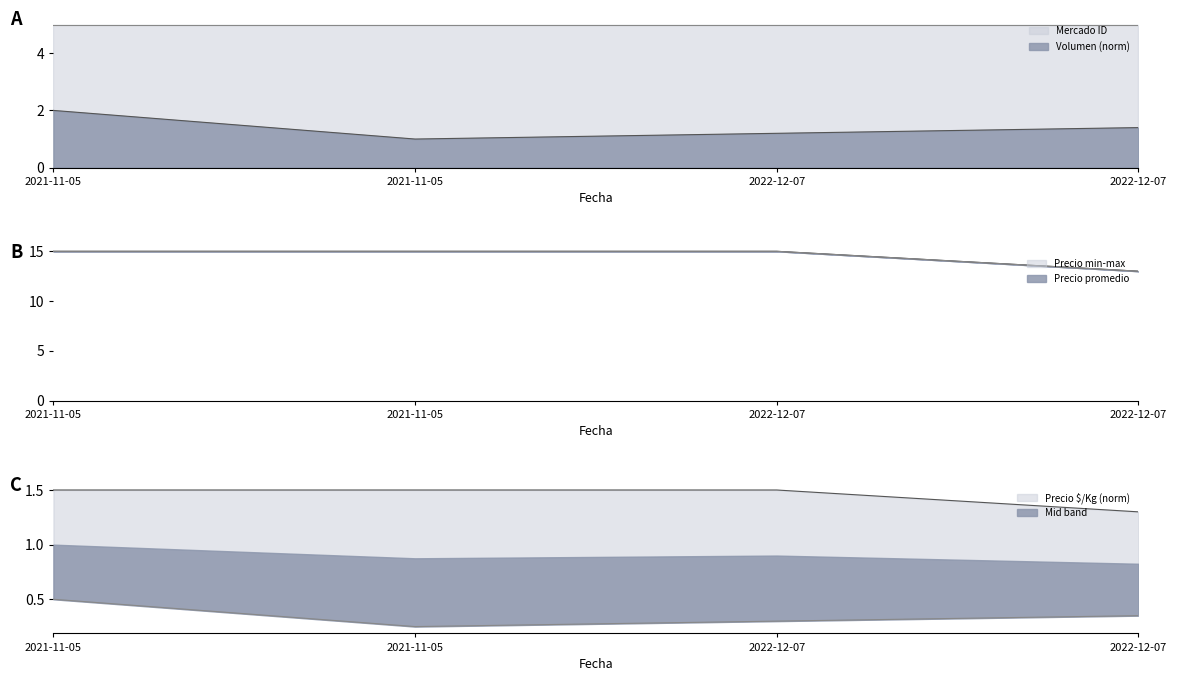

Read the Volumen value at 2022-12-07.

1.4